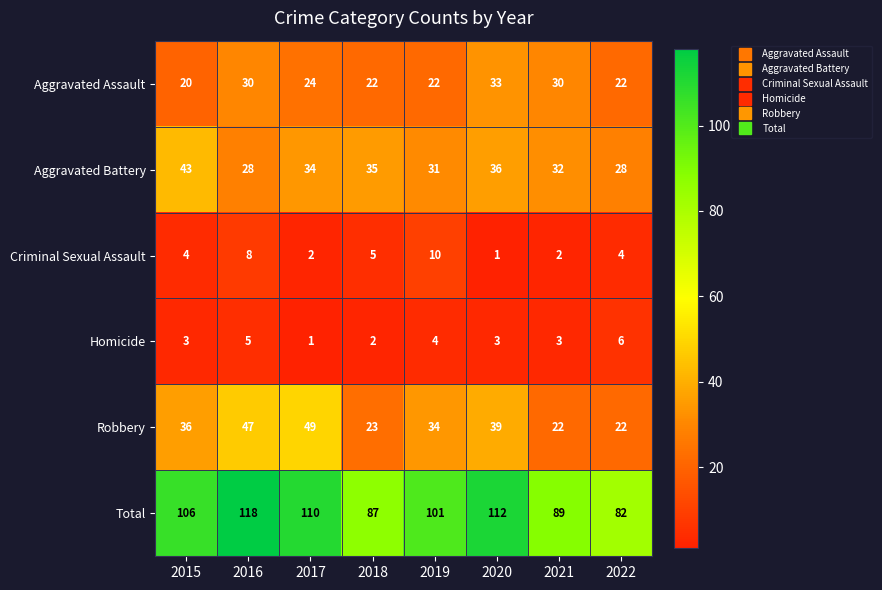

What is the smallest value displayed?

1